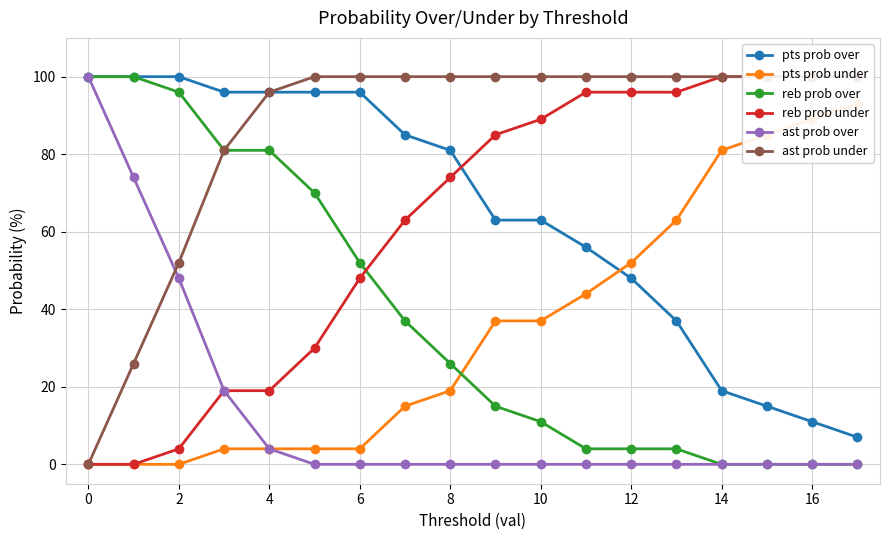

Does the chart display data point markers on the line(s)?

Yes